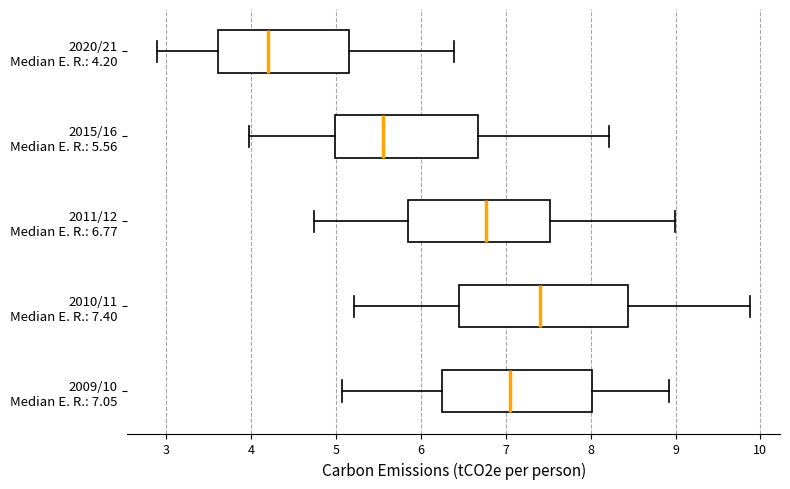

Reading bottom to top, transcribe this box plot: for each box, give where its median line is, the range the box spans, and where its two whiskers end, as read against the x-axis. The values are not printed on the chart, so give them approximately, as read against the axis.

2009/10 Median E. R.: 7.05: median 7.1, box 6.3 to 8.0, whiskers 5.1 to 8.9
2010/11 Median E. R.: 7.40: median 7.4, box 6.4 to 8.4, whiskers 5.2 to 9.9
2011/12 Median E. R.: 6.77: median 6.8, box 5.9 to 7.5, whiskers 4.7 to 9.0
2015/16 Median E. R.: 5.56: median 5.6, box 5.0 to 6.7, whiskers 4.0 to 8.2
2020/21 Median E. R.: 4.20: median 4.2, box 3.6 to 5.2, whiskers 2.9 to 6.4